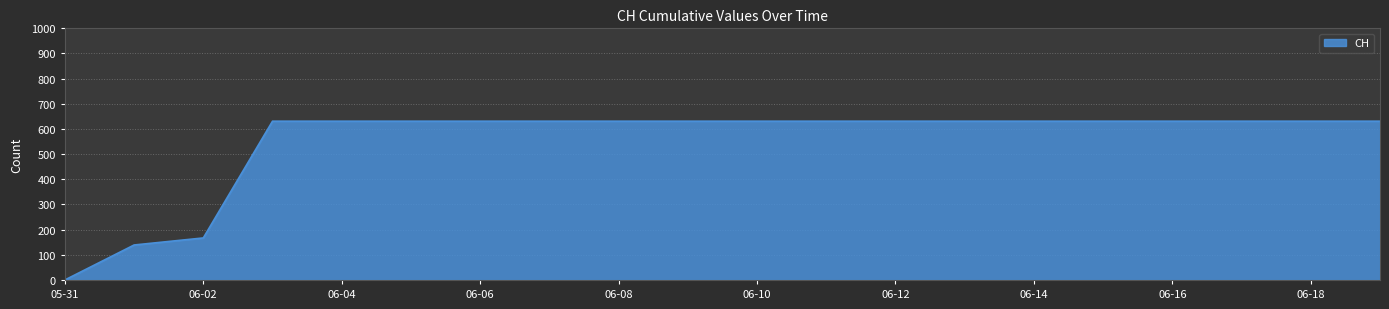

What is the difference between the maximum and minimum values?

631